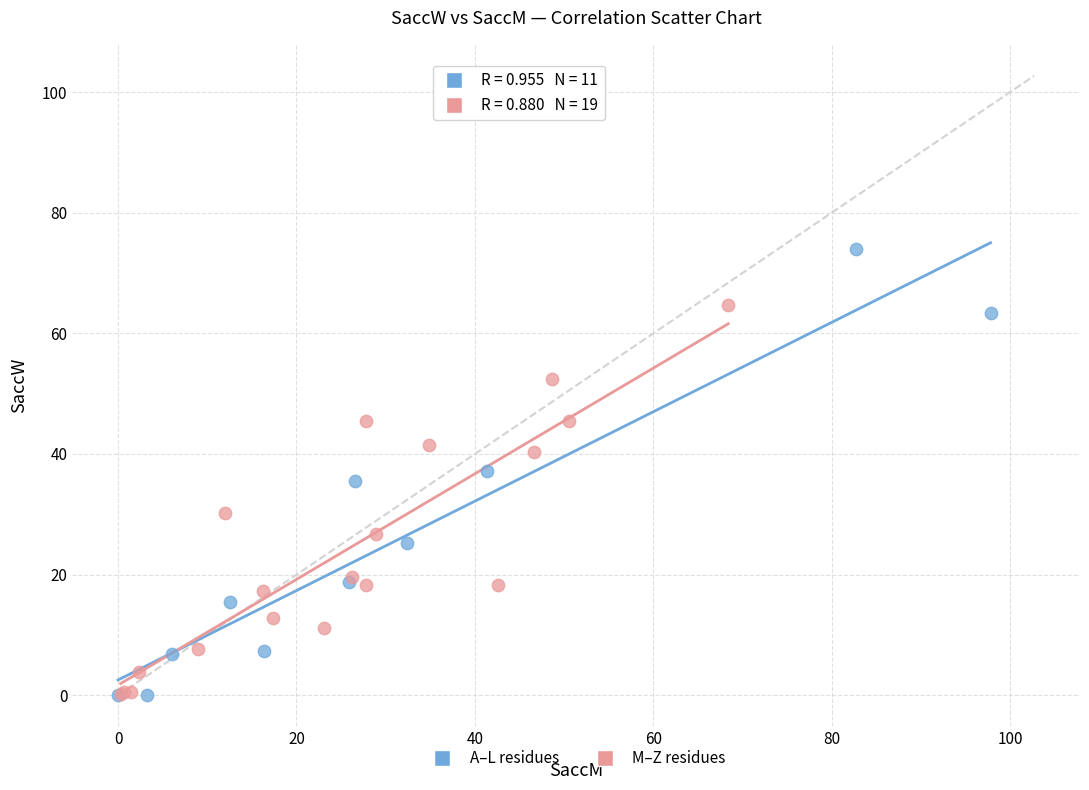

Which series has the widest spread of Y values?

A–L residues